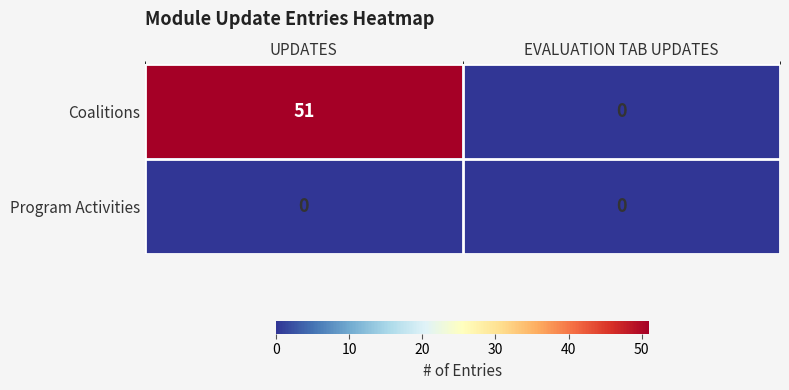

Rank the series at UPDATES from highest to lowest value.

Coalitions, Program Activities